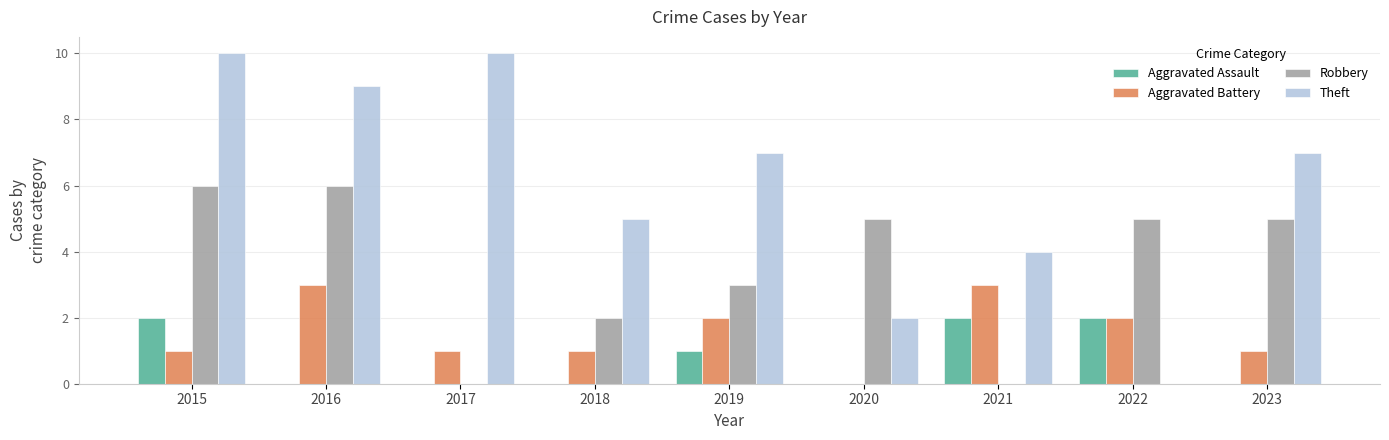

Is the value of Theft at 2020 greater than the value of Robbery at 2023?

No